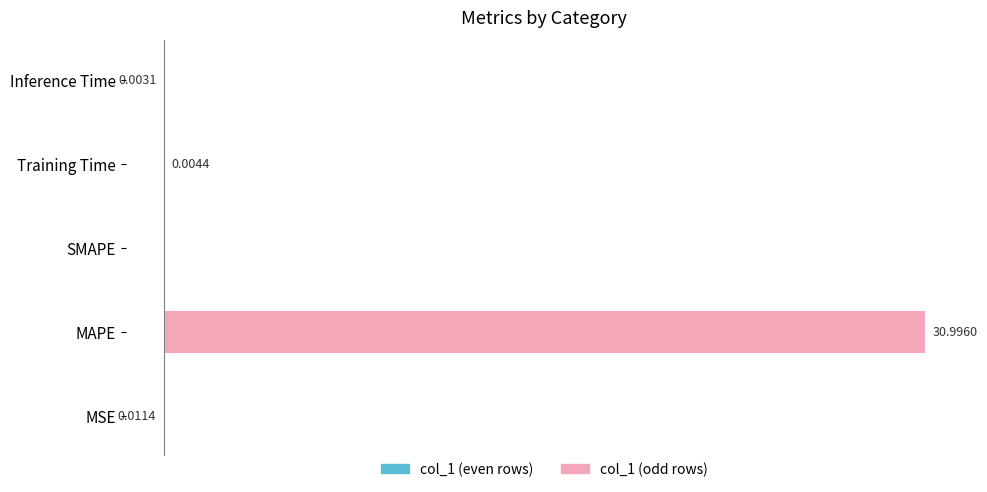

How many bars are there in each group?

2